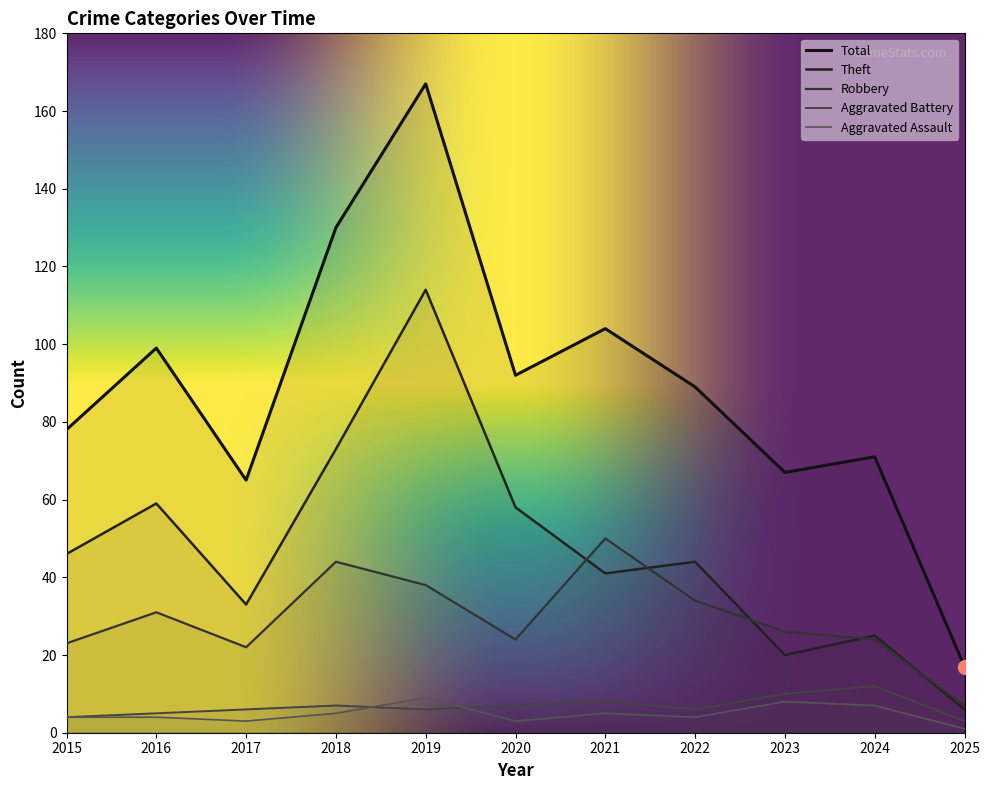

True or false: Total and Robbery cross at least once.

False